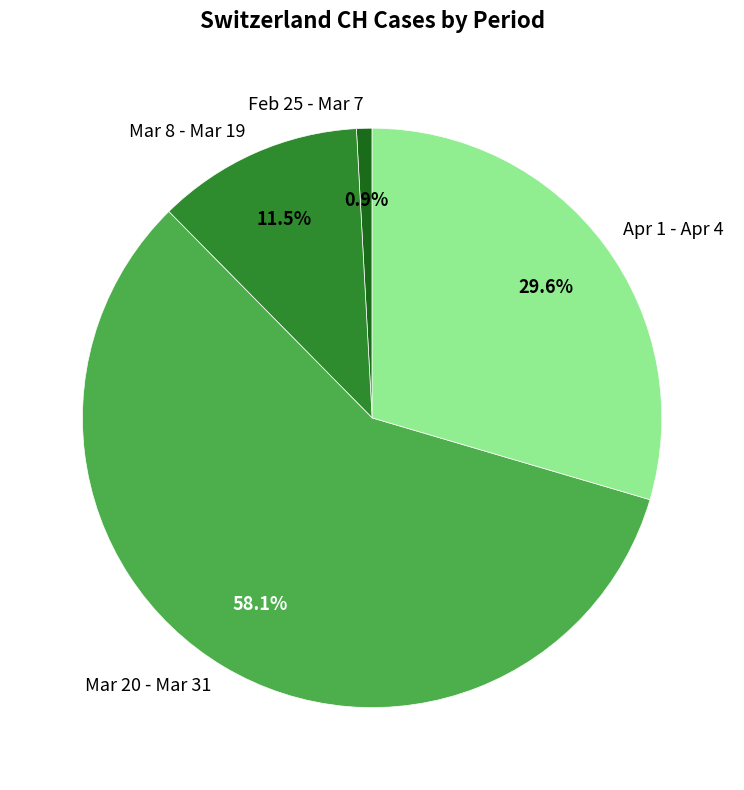

Is there a majority slice in this chart?

Yes